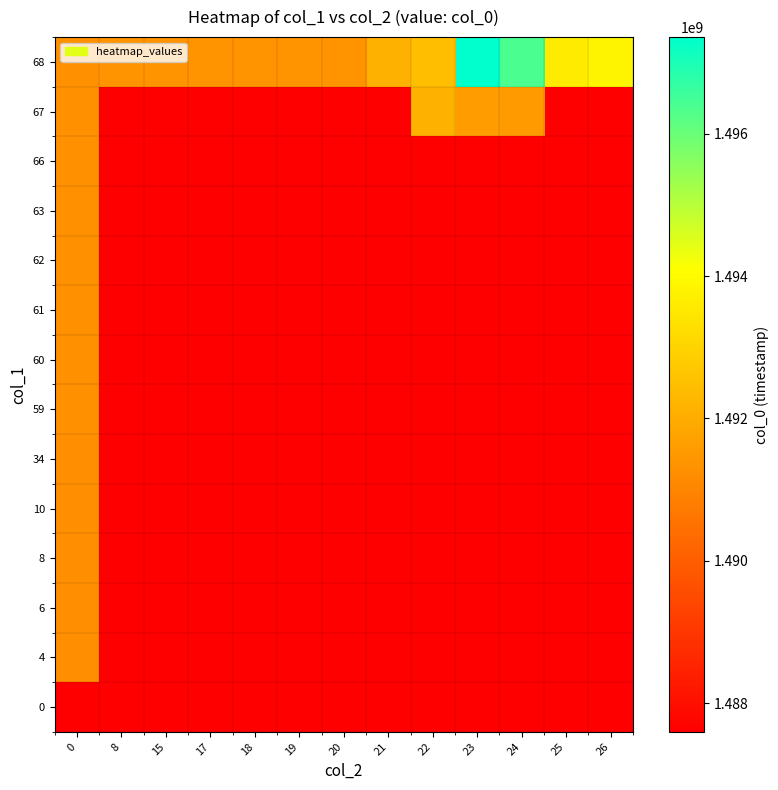

How many data points does each series have?

13